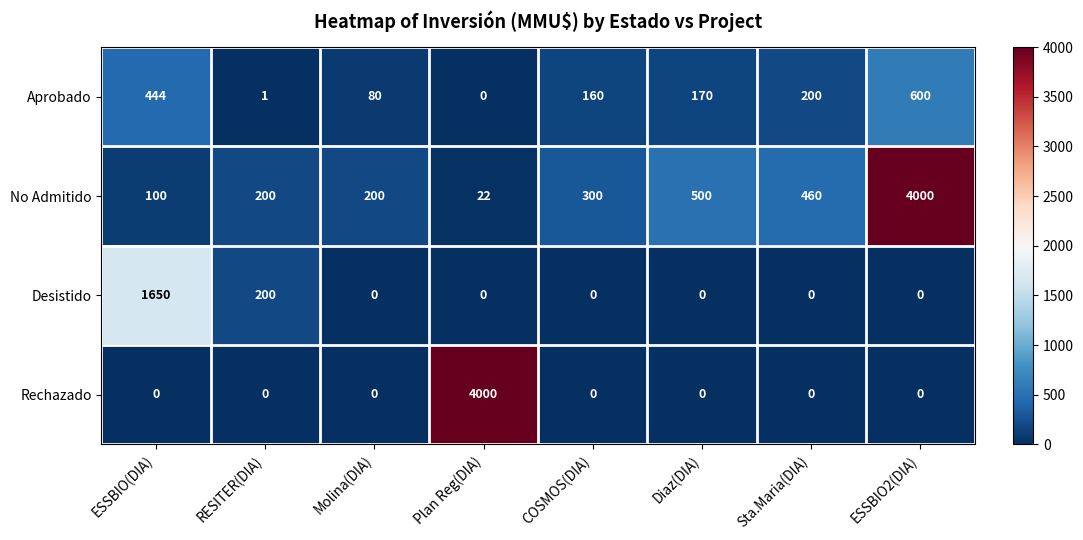

Is it true that Aprobado equals 80 at Molina(DIA)?

True